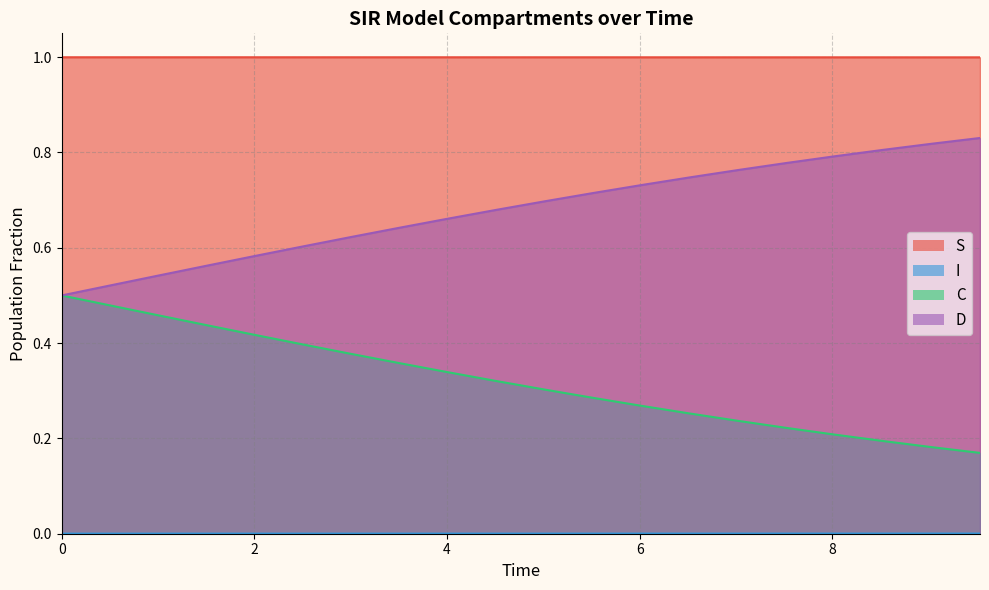

What is the highest value of the S series?

1.0